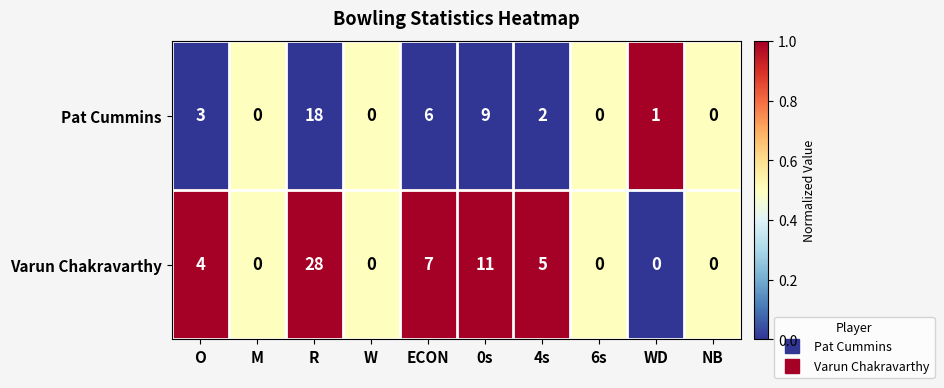

What is the total value across all series at R?

46